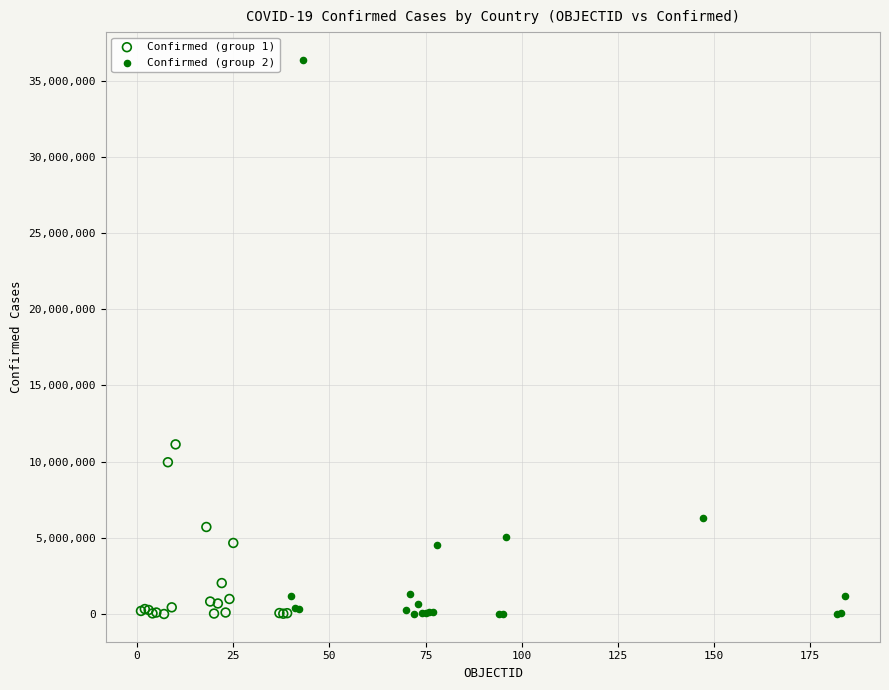

Which series has the largest Y range (max minus min)?

Confirmed (group 2)